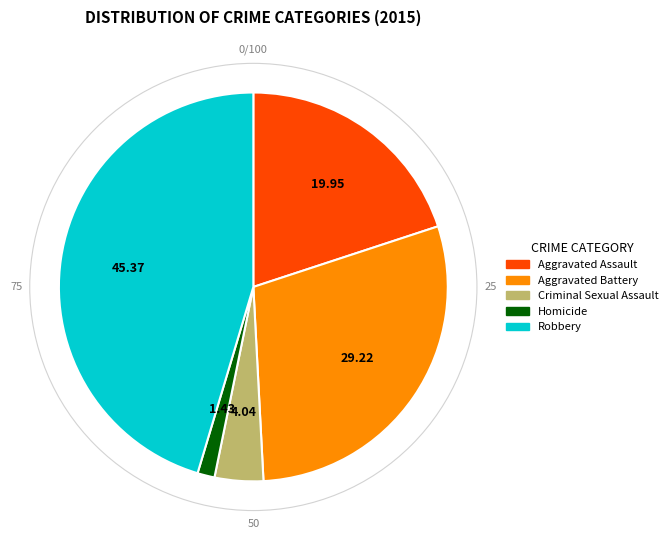

Does Aggravated Battery represent more than half of the total?

No